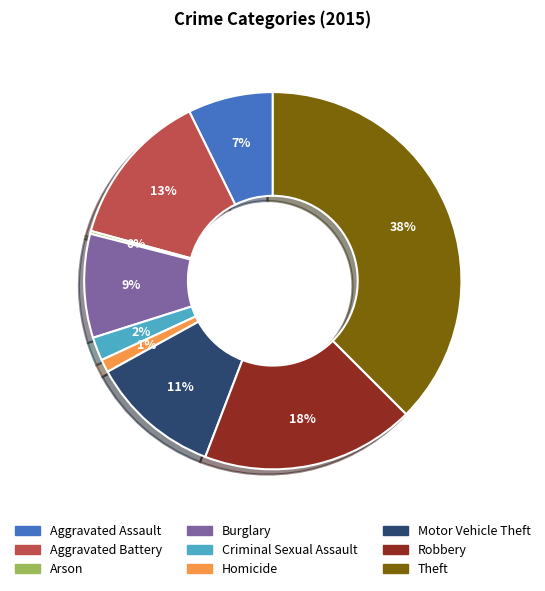

To the nearest percent, what portion does Burglary represent?

9%